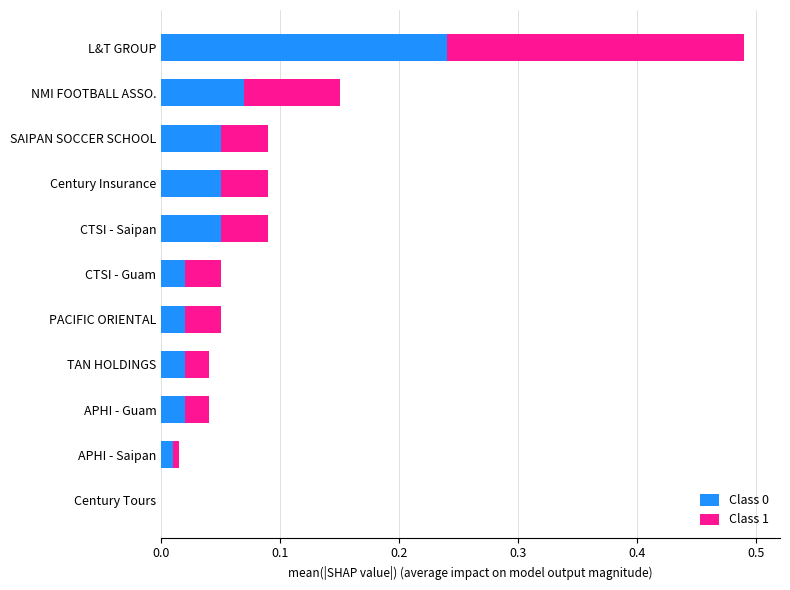

Is it true that Class 0 equals -0.1 at Century Tours?

False